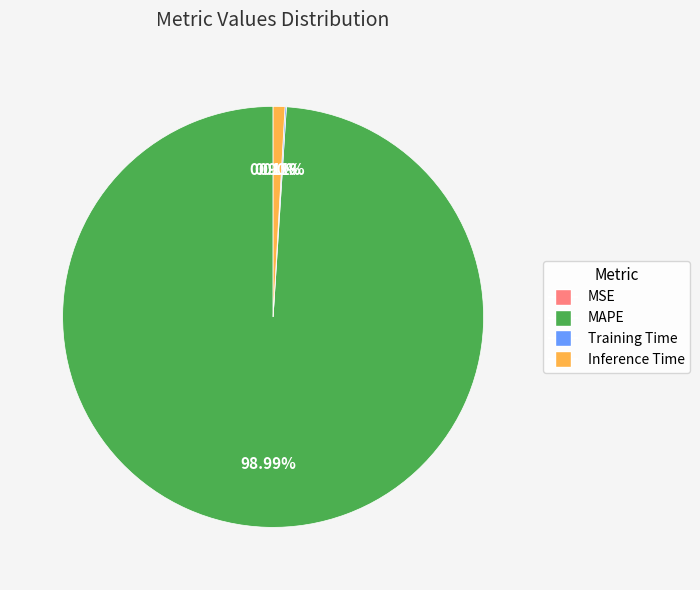

What is the majority slice?

MAPE